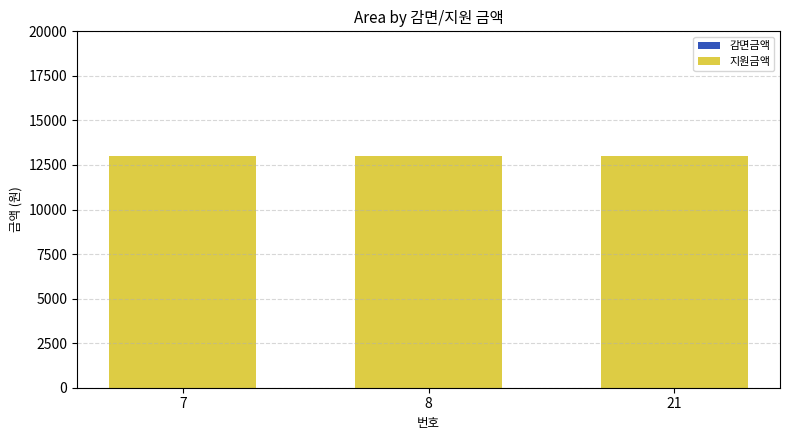

List the labels in order of 감면금액 value, smallest first.

7, 8, 21